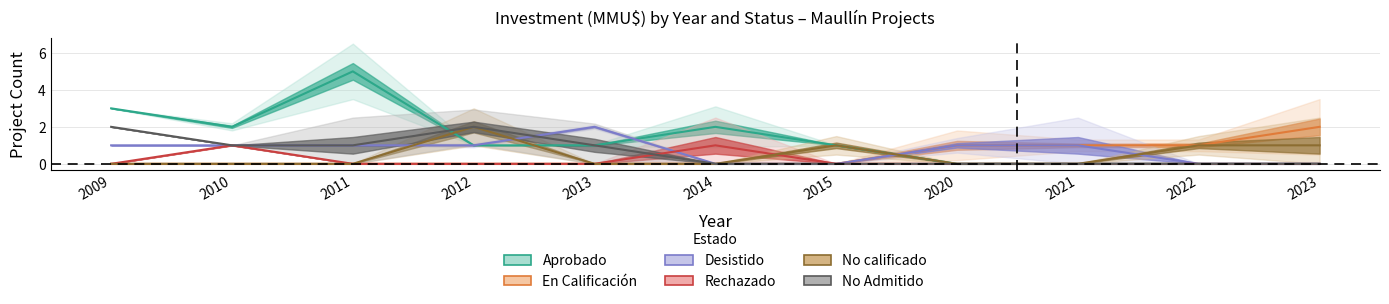

Rank the categories by Aprobado value from lowest to highest.

2020, 2021, 2022, 2023, 2012, 2013, 2015, 2010, 2014, 2009, 2011